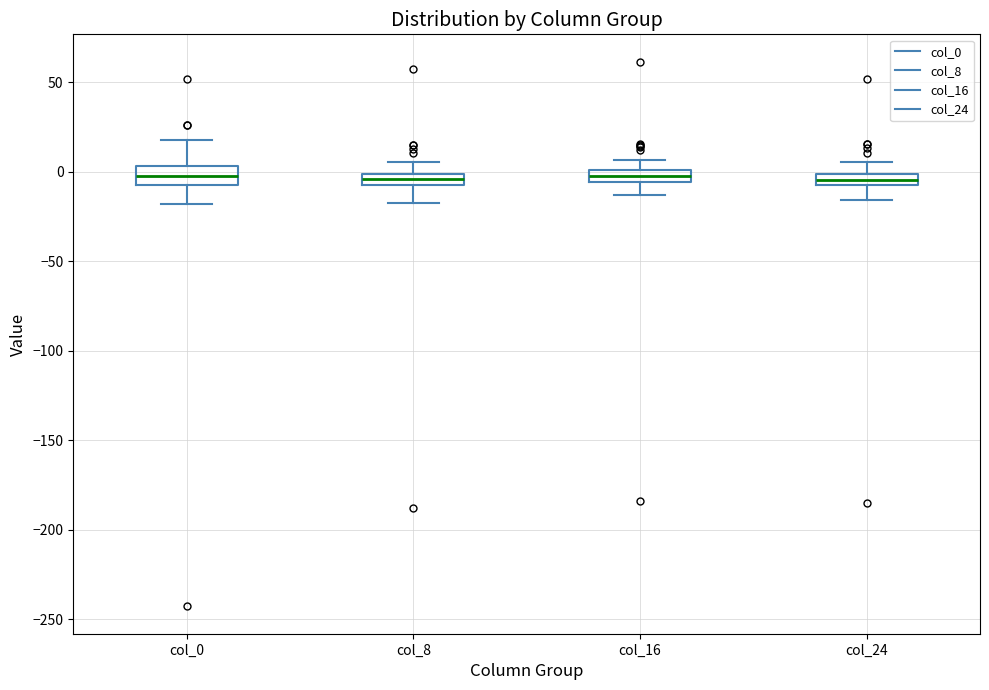

Where does the upper whisker of the box for col_16 end on the y-axis? The values are not printed on the chart, so give them approximately, as read against the axis.

5